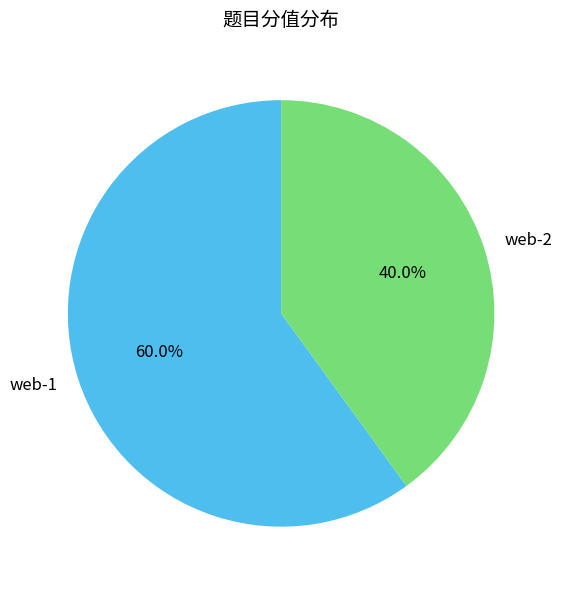

To the nearest percent, what percentage of the pie is web-2?

40%